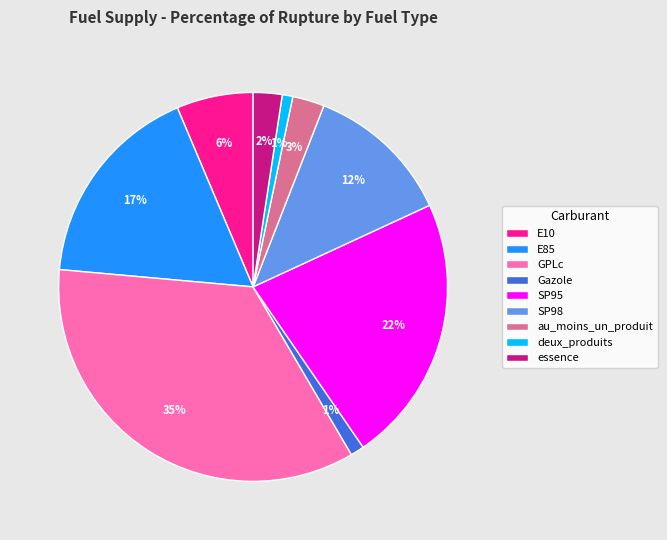

How many slices are in this pie chart?

9